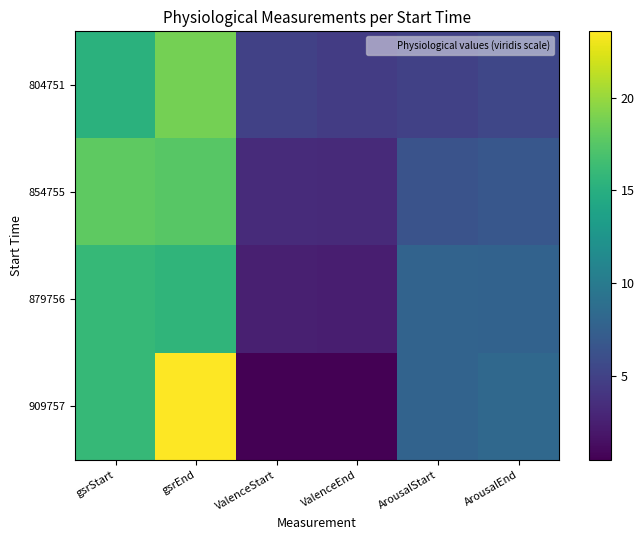

What is the total value across all series at ValenceStart?

11.4